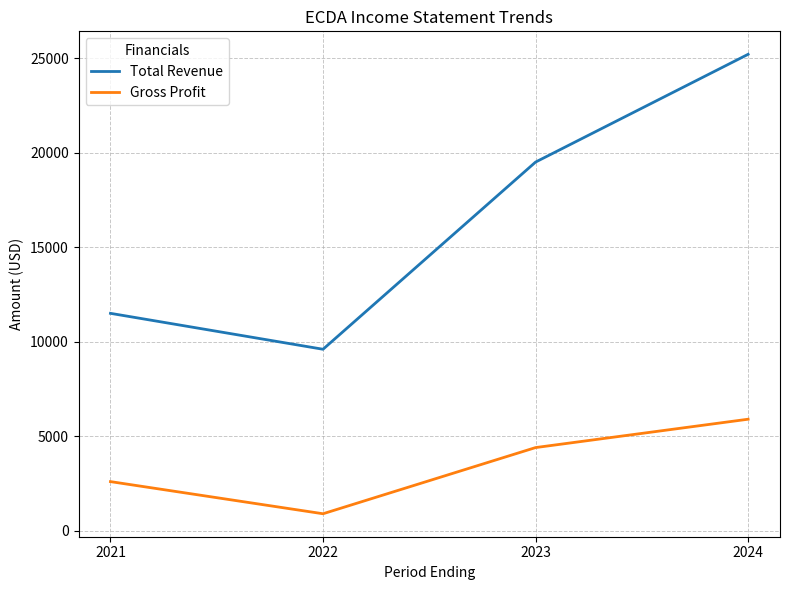

What is the difference between the maximum and minimum values in the Gross Profit series?

5000